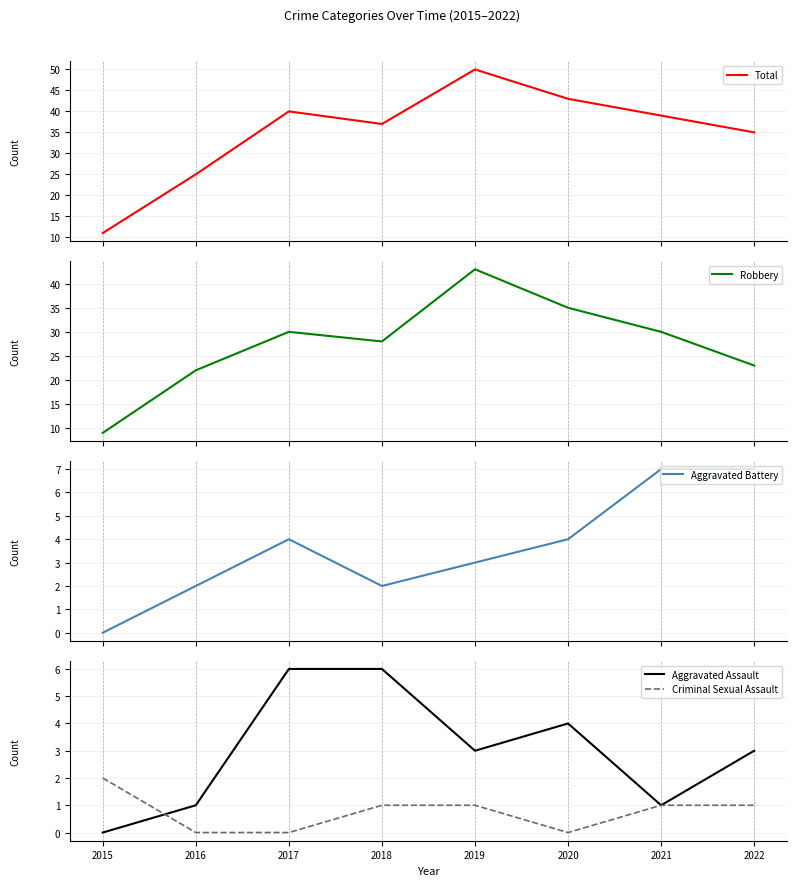

Which has a higher value, 2015 or 2018?

2018